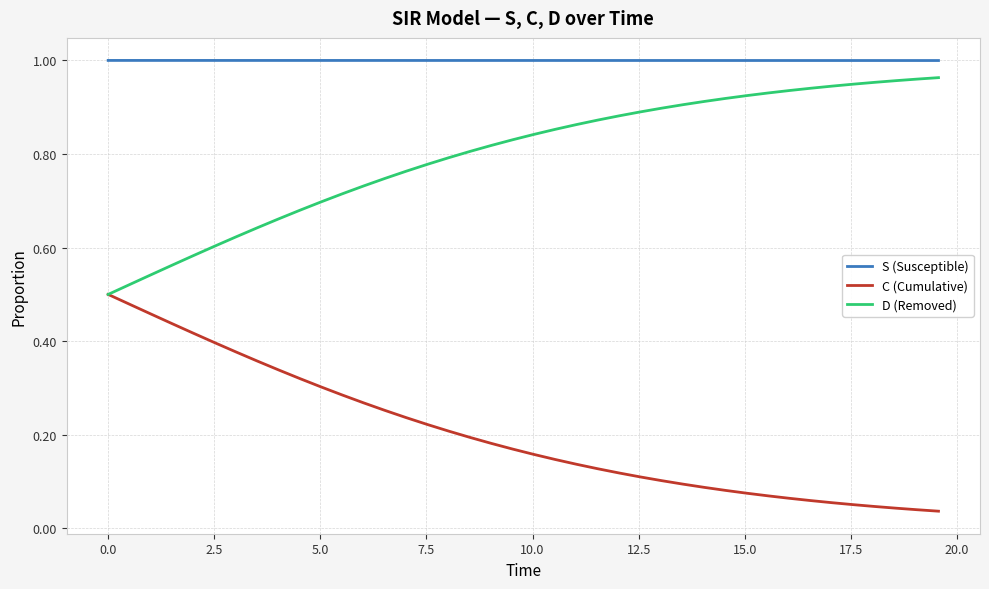

True or false: C (Cumulative) and S (Susceptible) intersect in this chart.

False